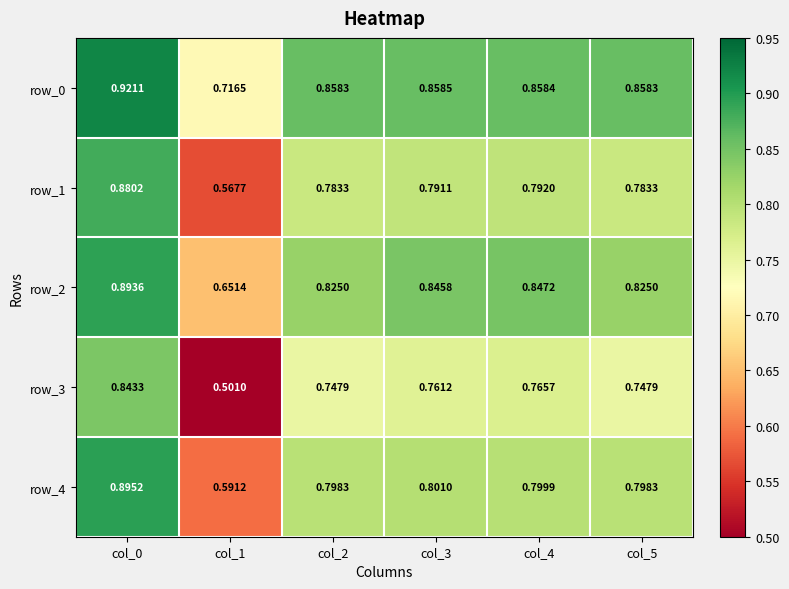

Is the value of row_2 at col_5 greater than the value of row_0 at col_1?

Yes